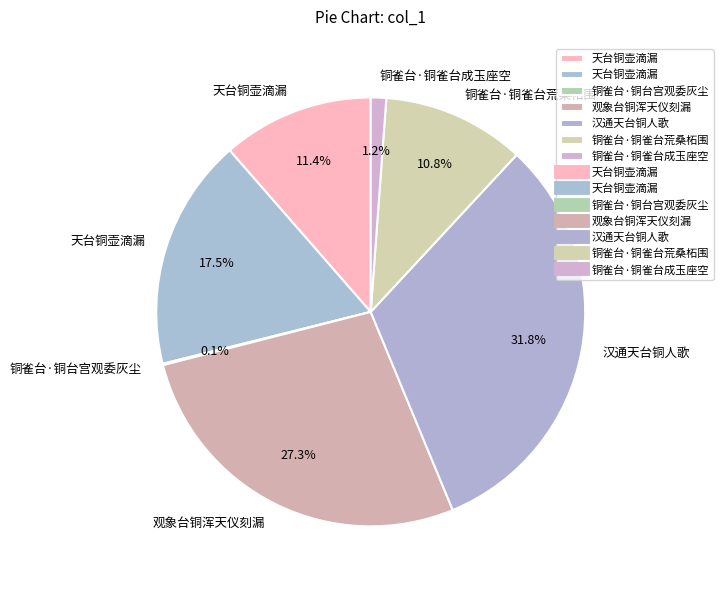

How many segments does this pie chart have?

7